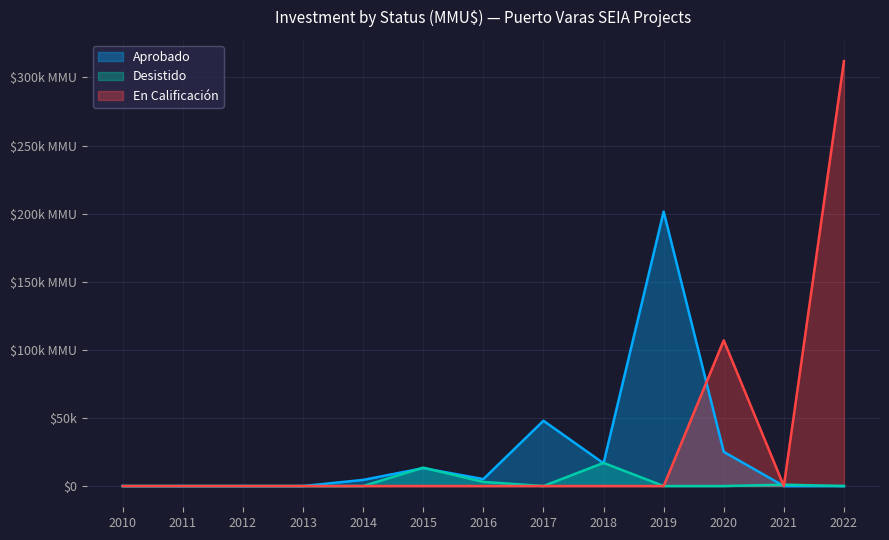

What is the highest value of the En Calificación series?

312000